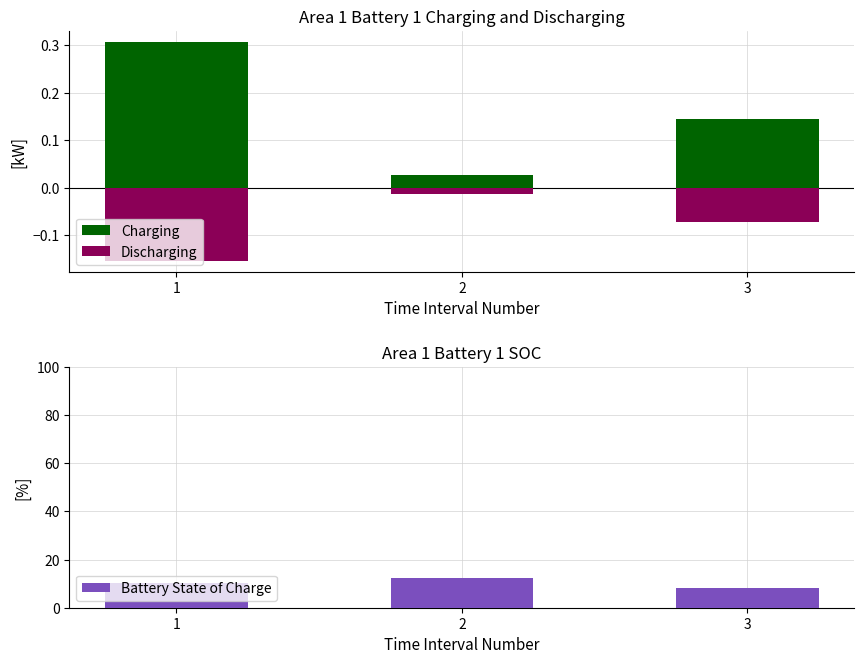

What is the difference between the highest and lowest values at 1?

10.4